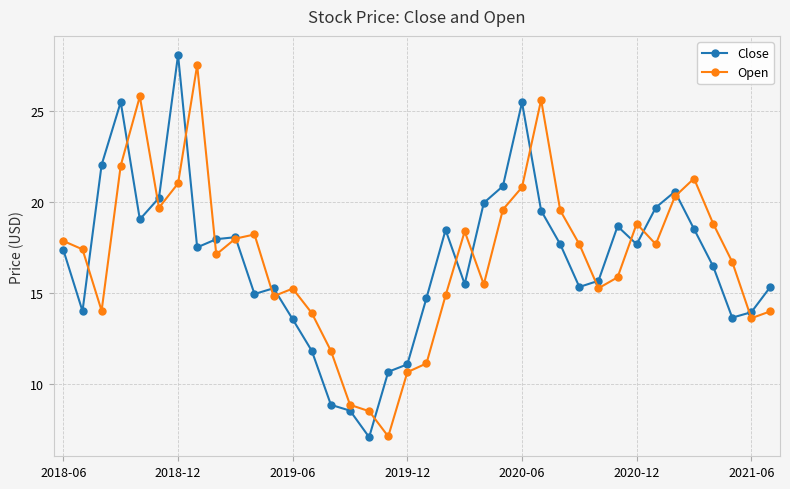

Which series has the widest spread of values?

Close